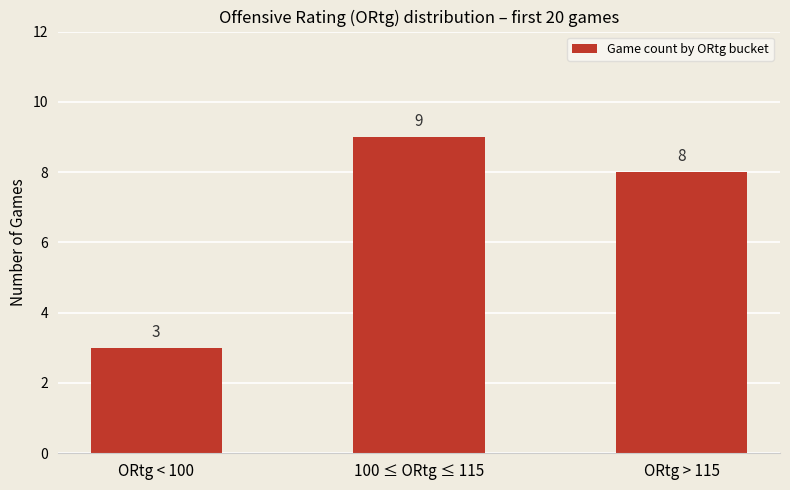

What position from the left is 100 ≤ ORtg ≤ 115?

2